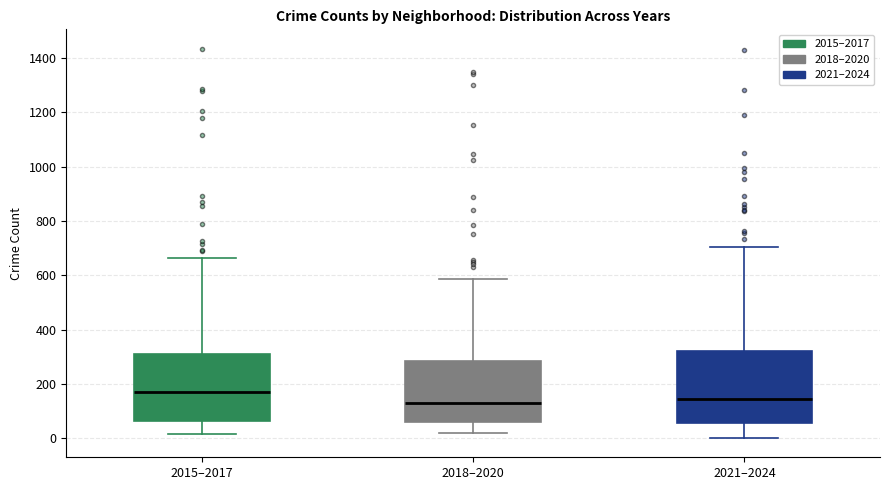

Reading left to right, read every box against the y-axis: the position of its median line, the range the box covers, and the ends of its whiskers. The values are not printed on the chart, so give them approximately, as read against the axis.

2015–2017: median 160, box 60 to 320, whiskers 20 to 660
2018–2020: median 140, box 60 to 280, whiskers 20 to 580
2021–2024: median 140, box 60 to 320, whiskers 0 to 700